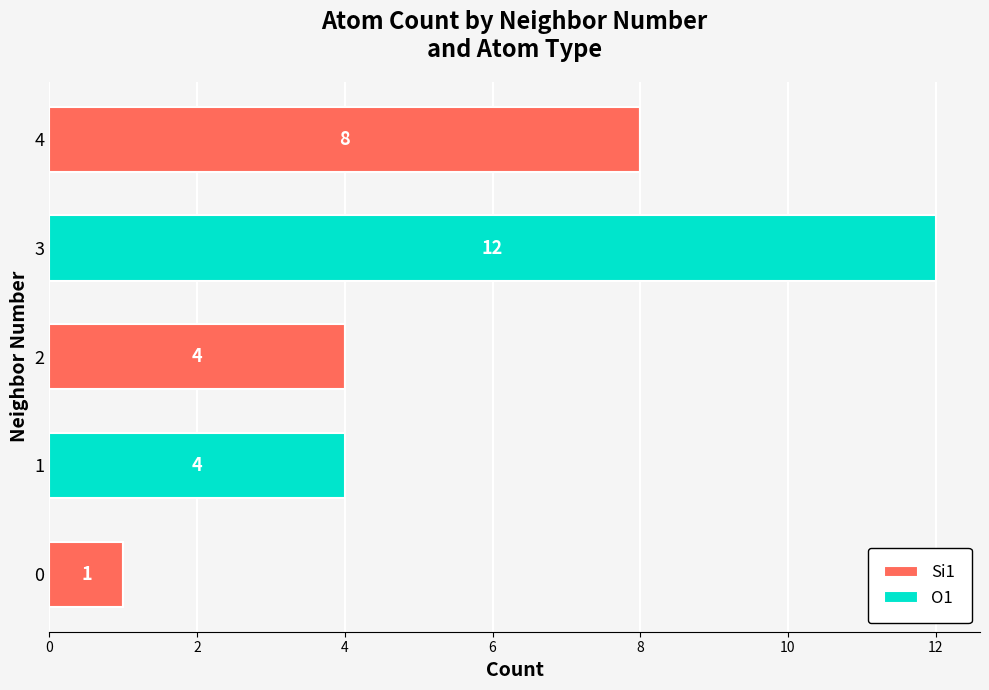

What value does the Si1 series have at 2?

4